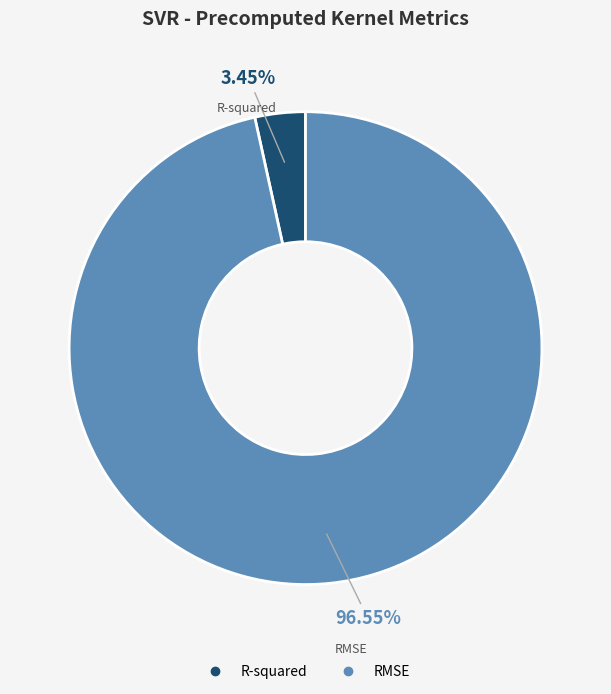

Which has a higher value, RMSE or R-squared?

RMSE